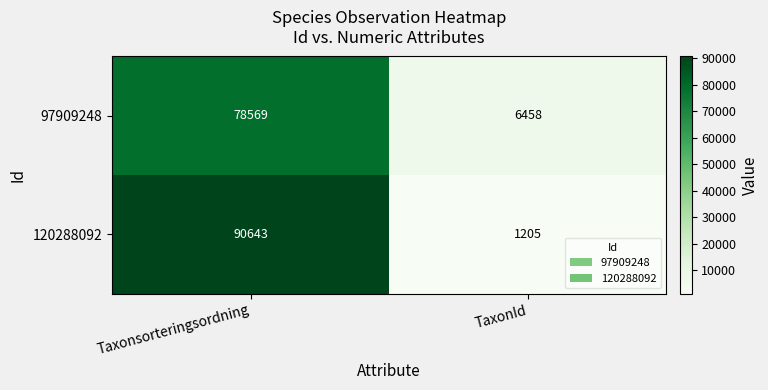

Reading left to right, what are all the values shown in this chart?

97909248: Taxonsorteringsordning=78569	TaxonId=6458
120288092: Taxonsorteringsordning=90643	TaxonId=1205